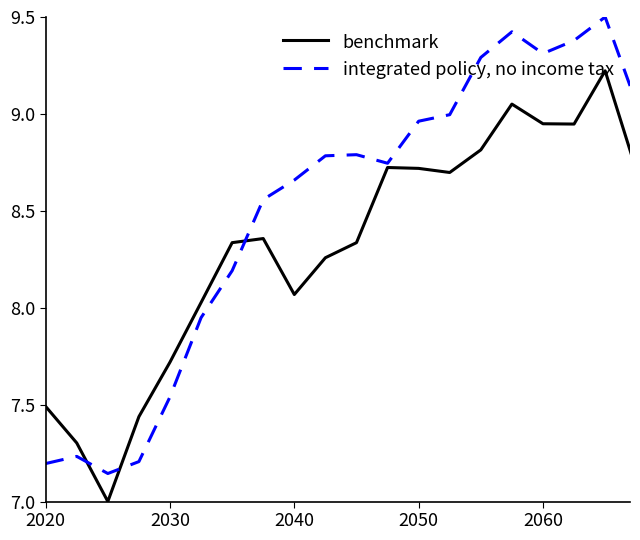

What is the minimum value for benchmark?

7.0